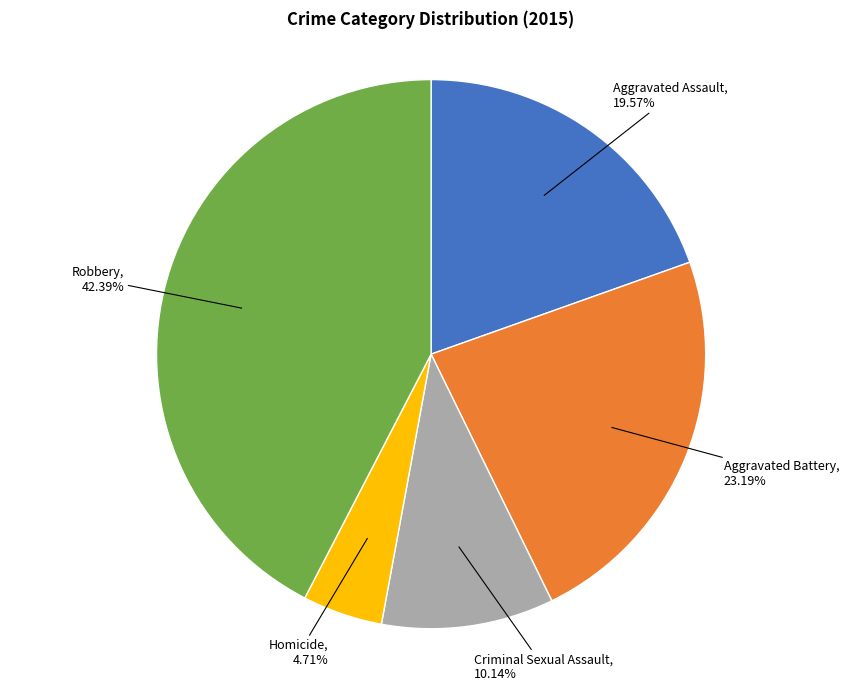

How many segments does this pie chart have?

5